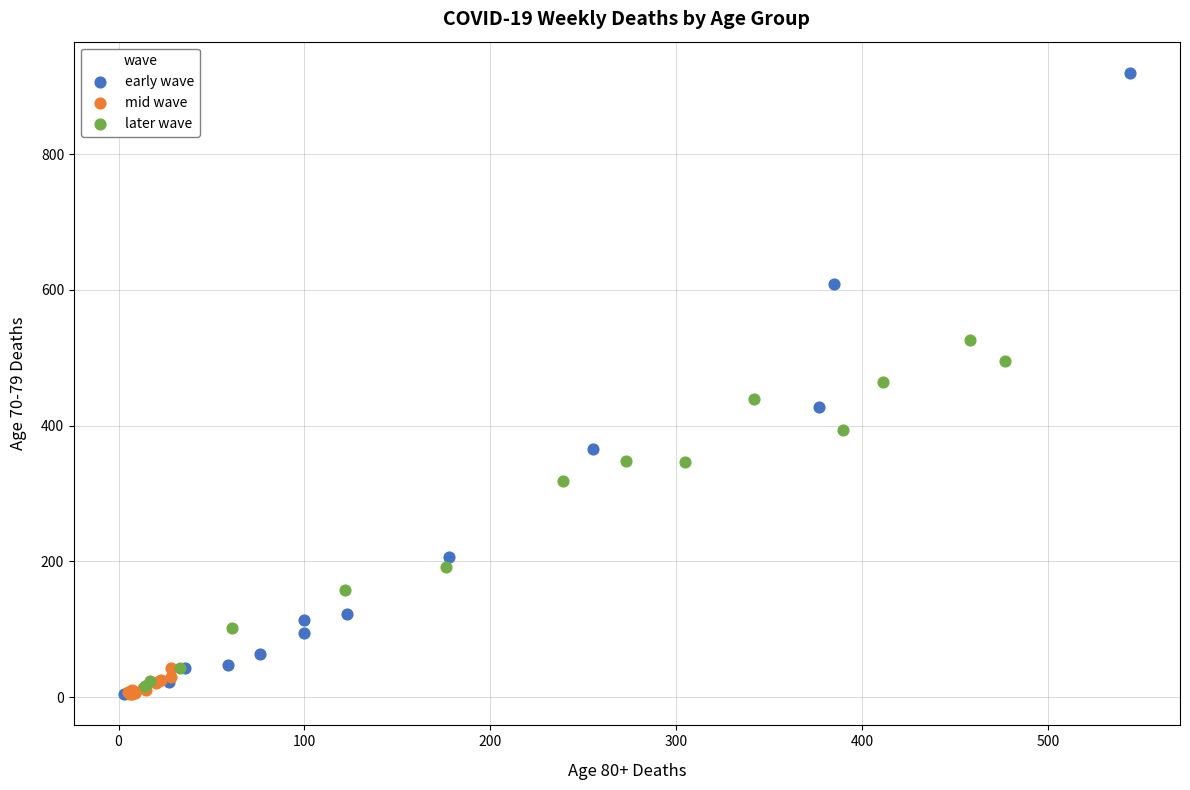

Which series has the widest spread of Y values?

early wave